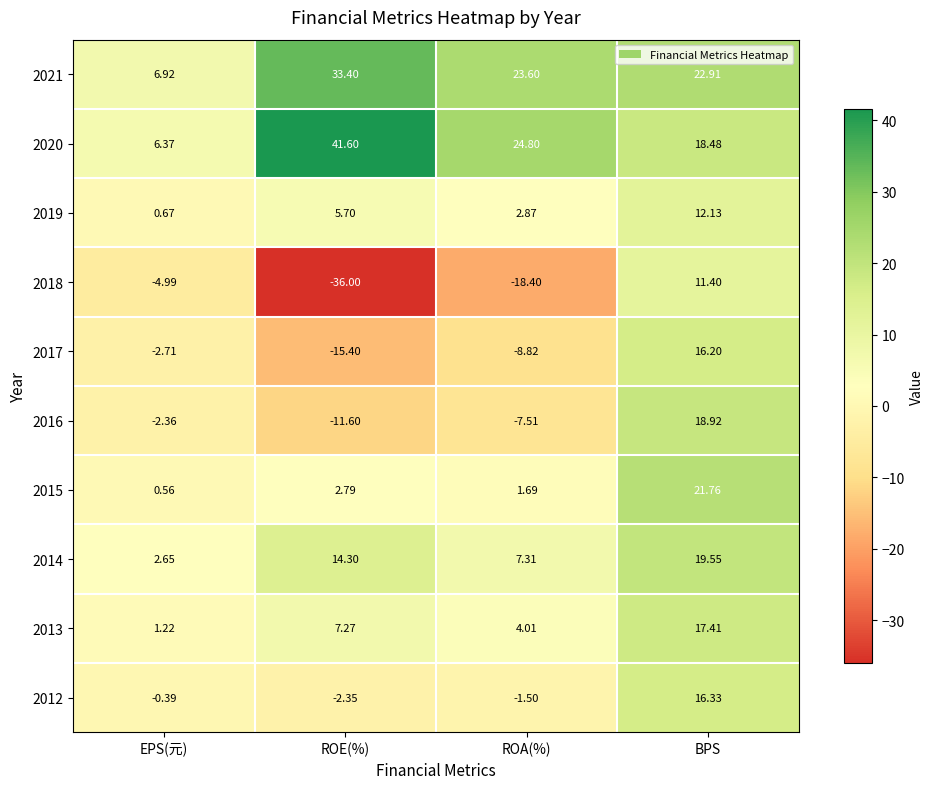

What is the total value across all series at ROE(%)?

39.7